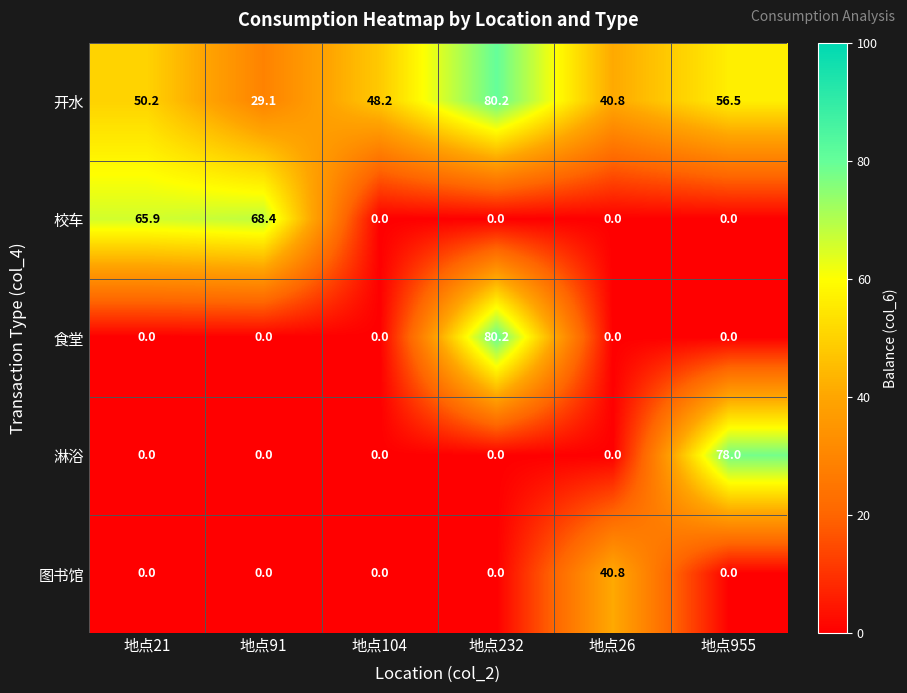

Which series has the widest spread of values?

食堂